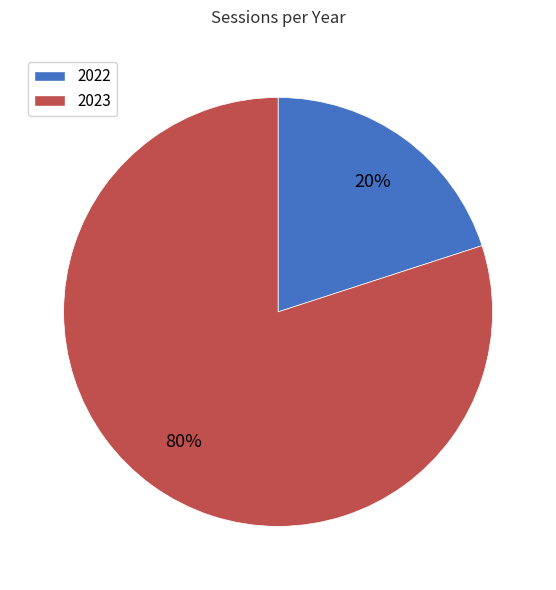

To the nearest percent, what is the difference between the largest and smallest slice percentages?

60%